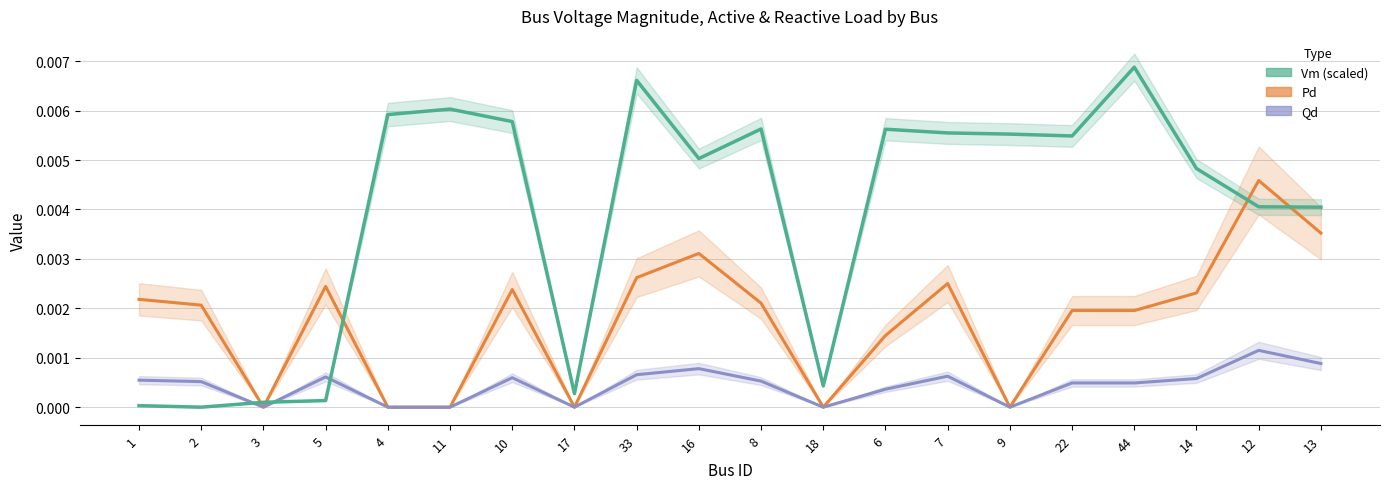

The Pd series shows 0.0 at 2. True or false?

True